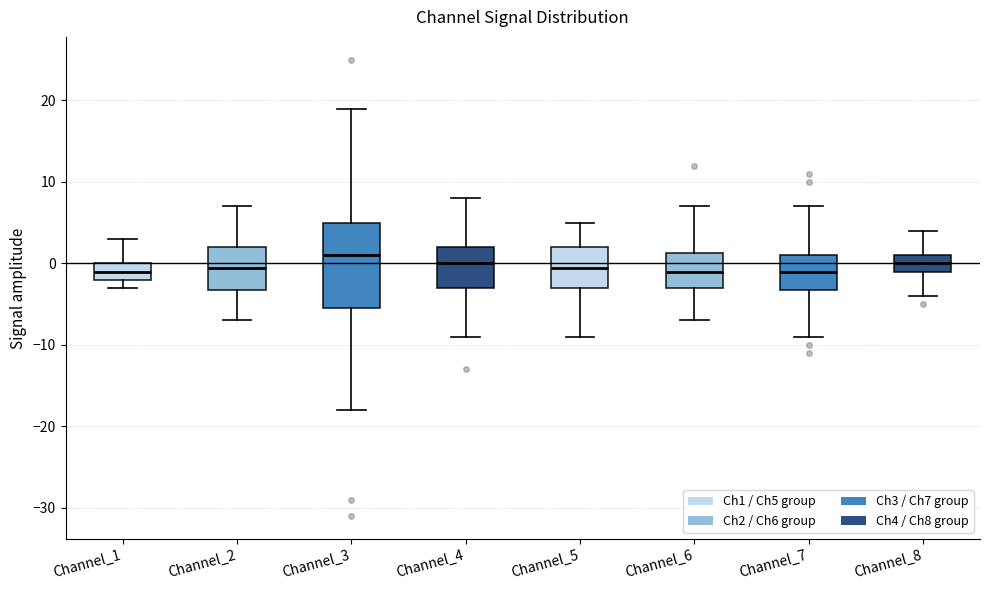

Reading left to right, read every box against the y-axis: the position of its median line, the range the box covers, and the ends of its whiskers. The values are not printed on the chart, so give them approximately, as read against the axis.

Channel_1: median -1, box -2 to 0, whiskers -3 to 3
Channel_2: median 0, box -3 to 2, whiskers -7 to 7
Channel_3: median 1, box -5 to 5, whiskers -18 to 19
Channel_4: median 0, box -3 to 2, whiskers -9 to 8
Channel_5: median 0, box -3 to 2, whiskers -9 to 5
Channel_6: median -1, box -3 to 1, whiskers -7 to 7
Channel_7: median -1, box -3 to 1, whiskers -9 to 7
Channel_8: median 0, box -1 to 1, whiskers -4 to 4